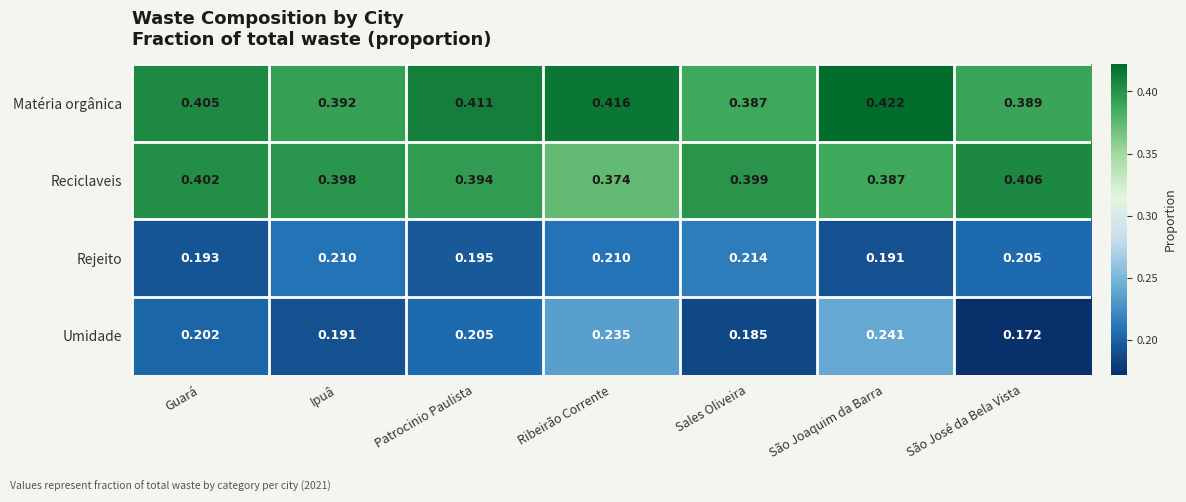

Rank the series by their maximum value, from lowest to highest.

Rejeito, Umidade, Reciclaveis, Matéria orgânica